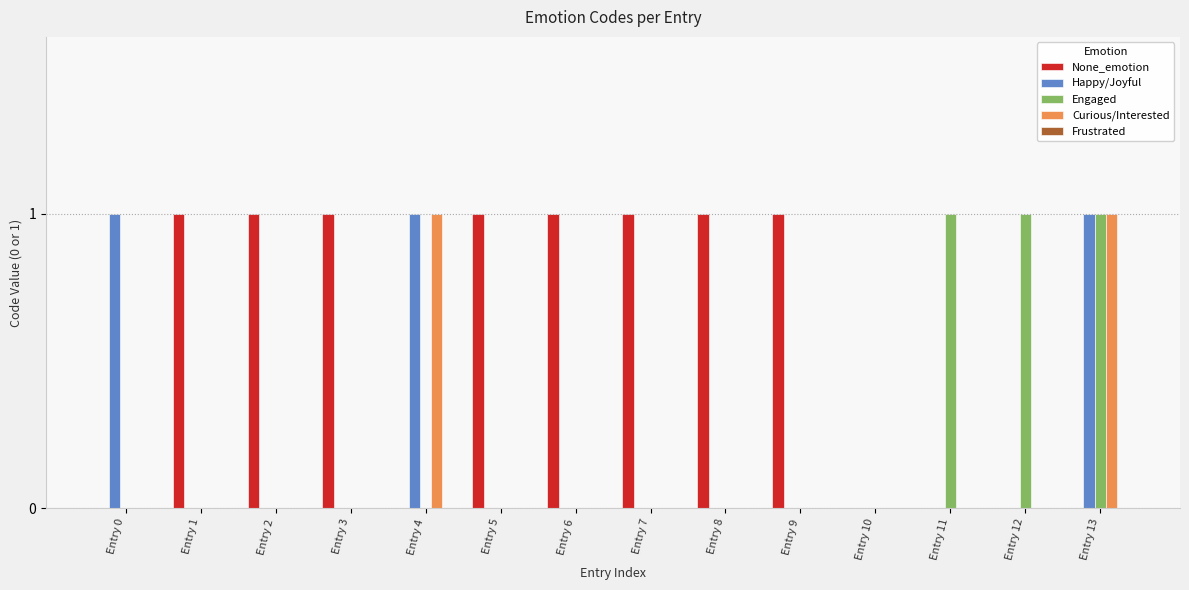

The value of Engaged at Entry 6 is 1. True or false?

False